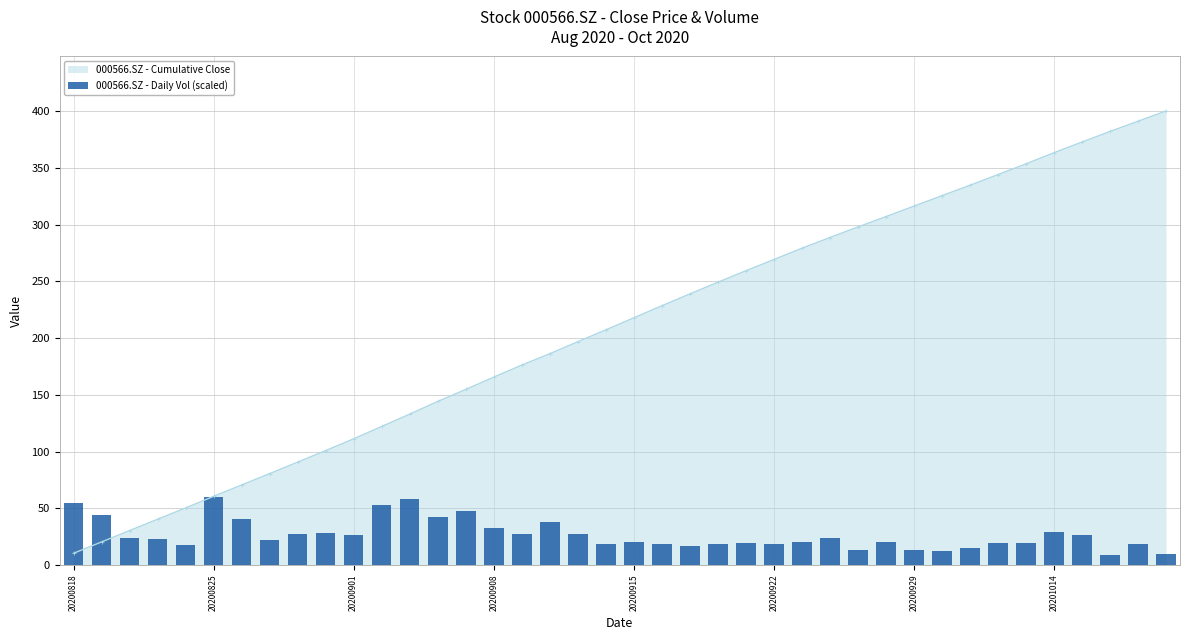

Count the number of categories in the chart.

40